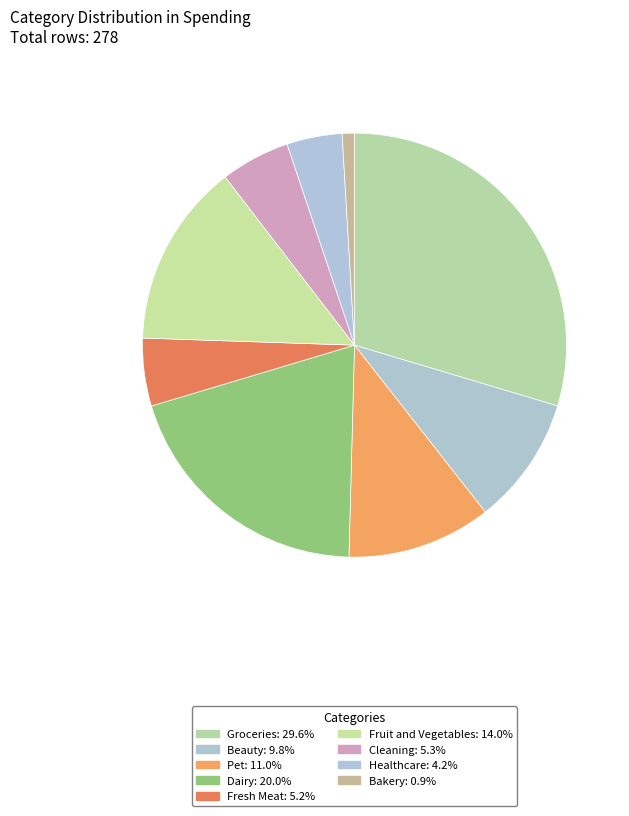

Count the number of slices in the pie.

9